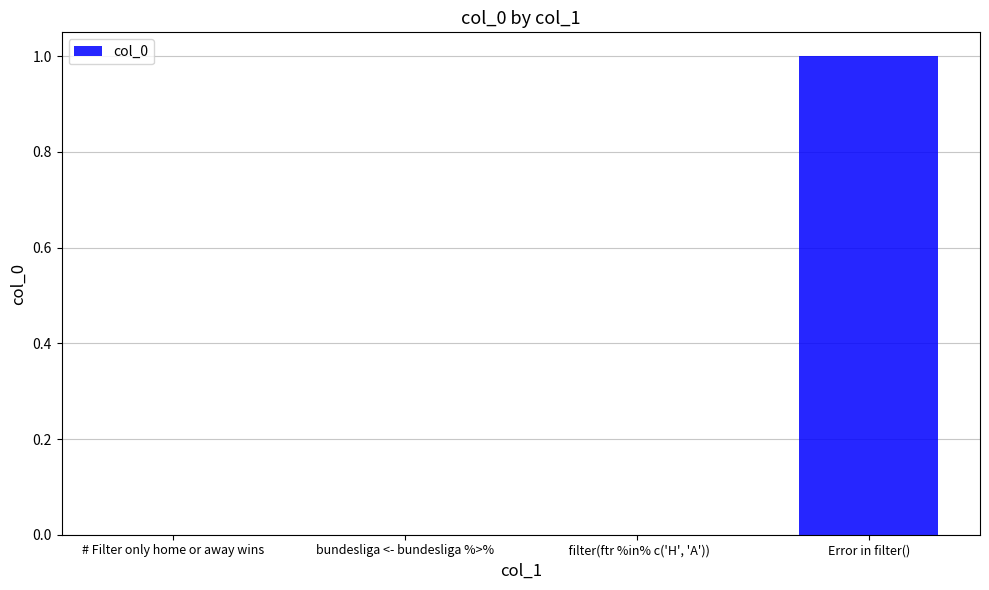

Which has a higher value, Error in filter() or bundesliga <- bundesliga %>%?

Error in filter()